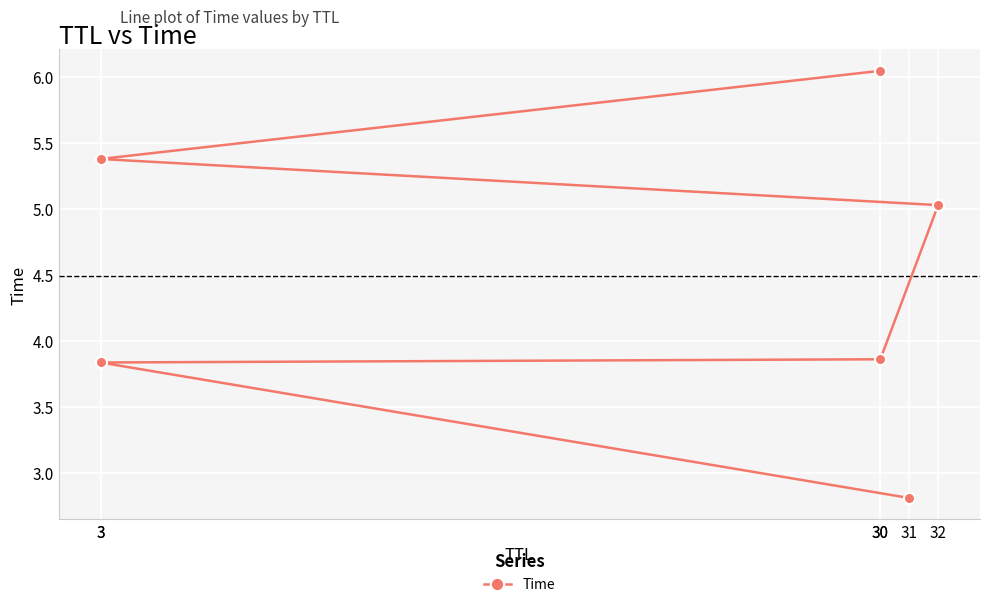

Read the value at 30.

3.9